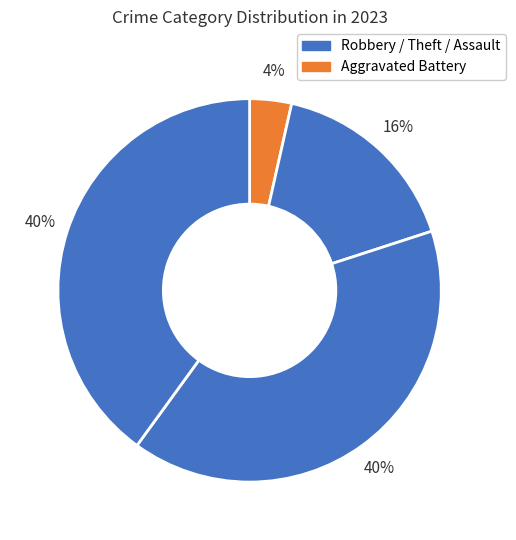

Count the number of slices in the pie.

4